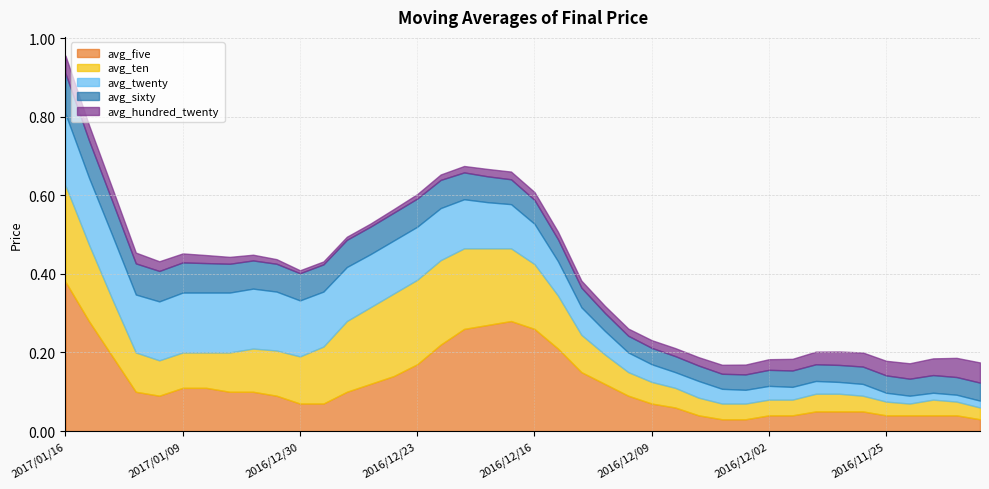

What are all the series names shown in the legend?

avg_five, avg_ten, avg_twenty, avg_sixty, avg_hundred_twenty